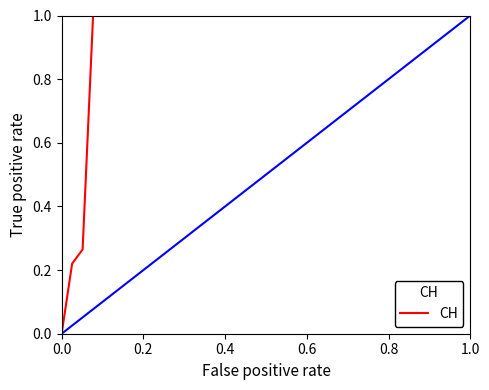

What is the maximum value shown in the chart?

1.0